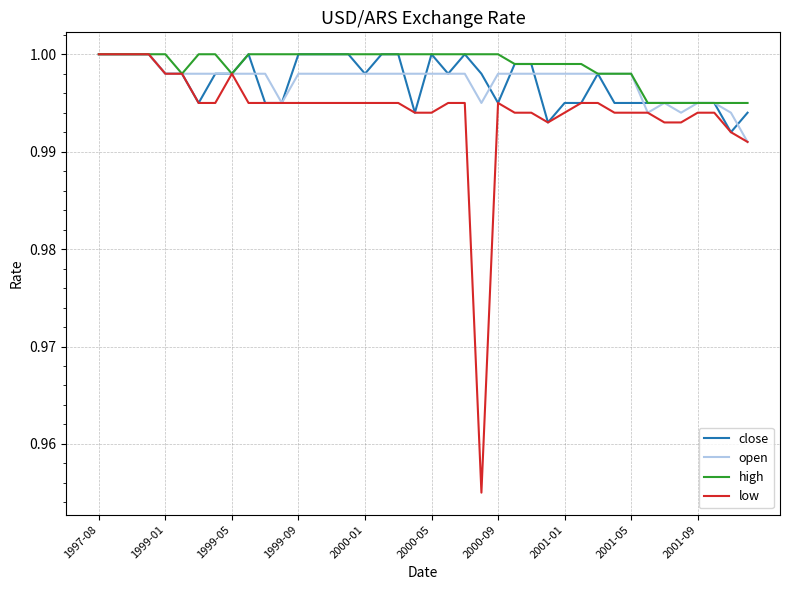

Which series has the largest range (max minus min)?

low